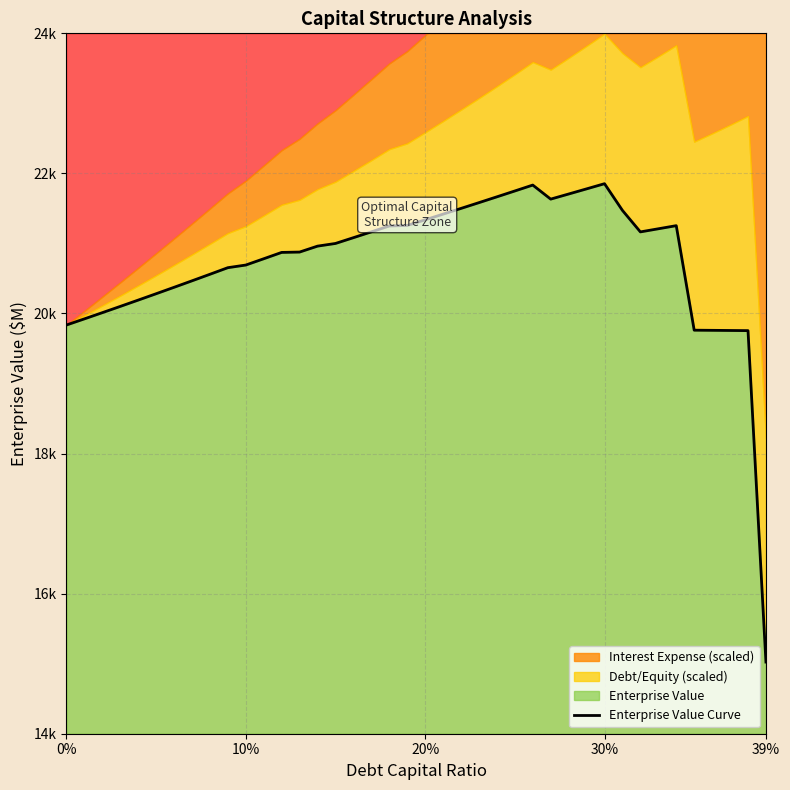

What position from the left is 10?

11